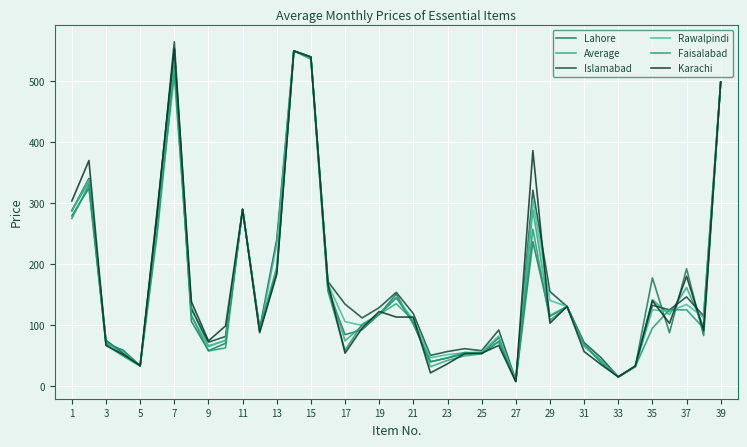

What is the value of the Rawalpindi point at the 31st from the left?

65.8